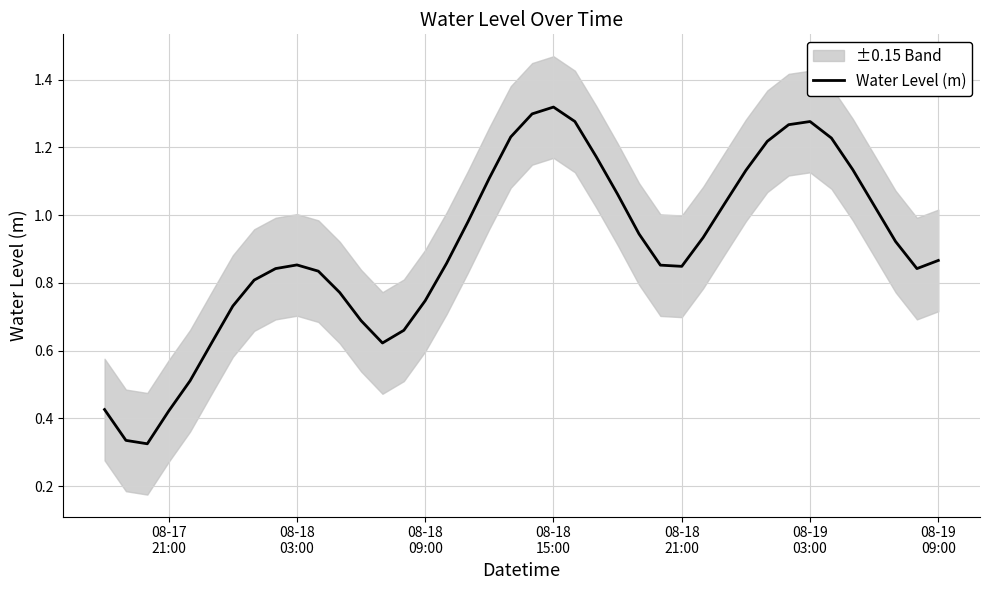

Reading left to right, list all the values displayed in this chart.

0.4	0.3	0.3	0.4	0.5	0.6	0.7	0.8	0.8	0.9	0.8	0.8	0.7	0.6	0.7	0.7	0.9	1.0	1.1	1.2	1.3	1.3	1.3	1.2	1.1	0.9	0.9	0.8	0.9	1.0	1.1	1.2	1.3	1.3	1.2	1.1	1.0	0.9	0.8	0.9